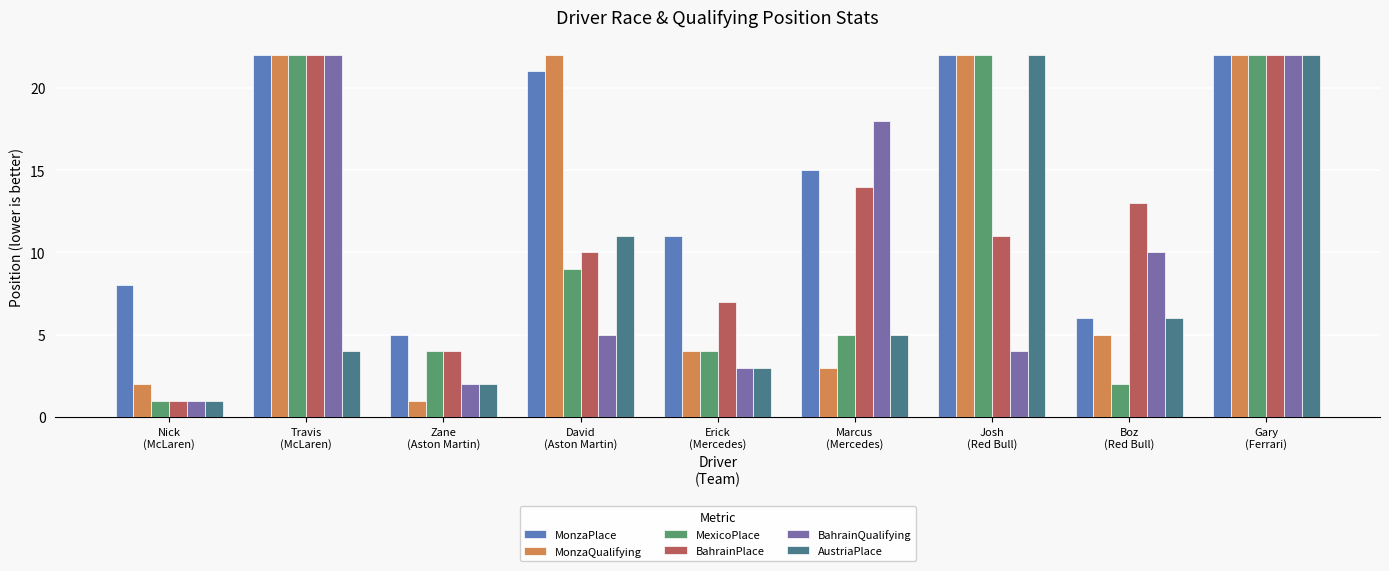

True or false: AustriaPlace has a value of 11 at David
(Aston Martin).

True